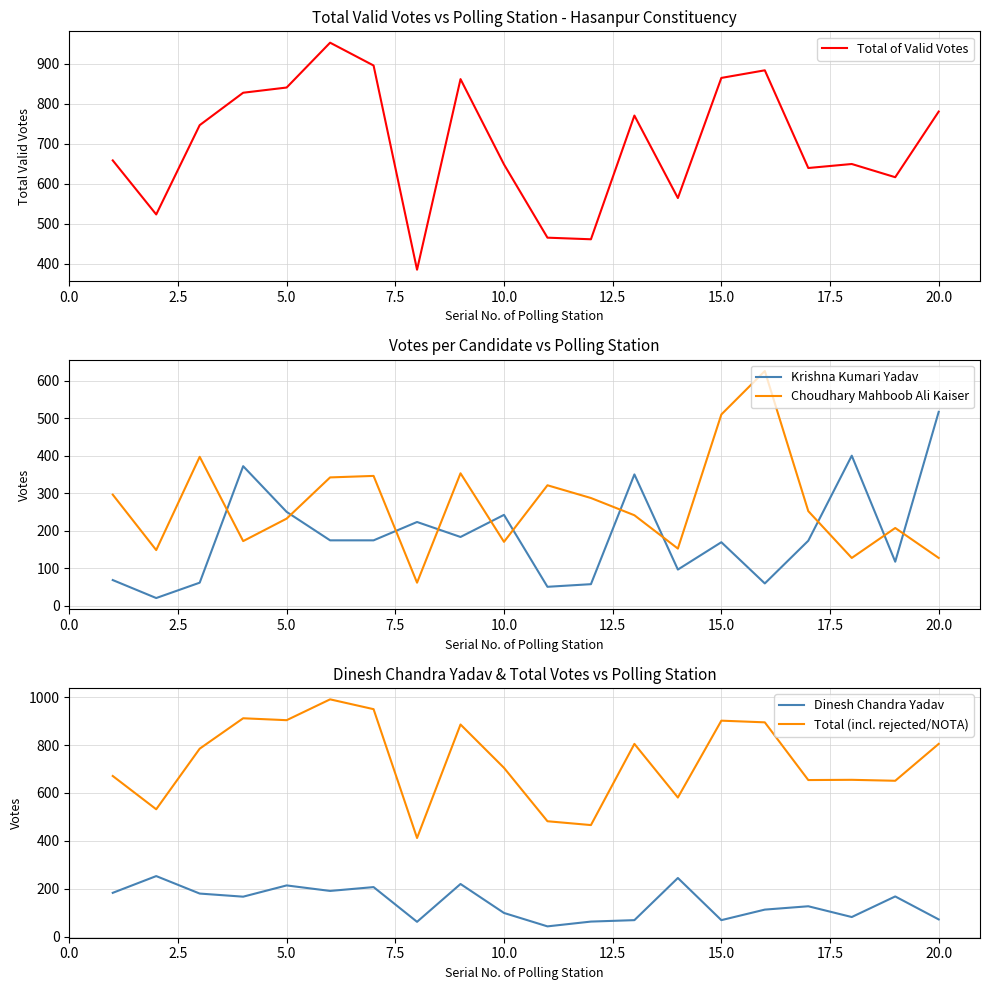

How many times do Krishna Kumari Yadav and Dinesh Chandra Yadav cross each other?

13